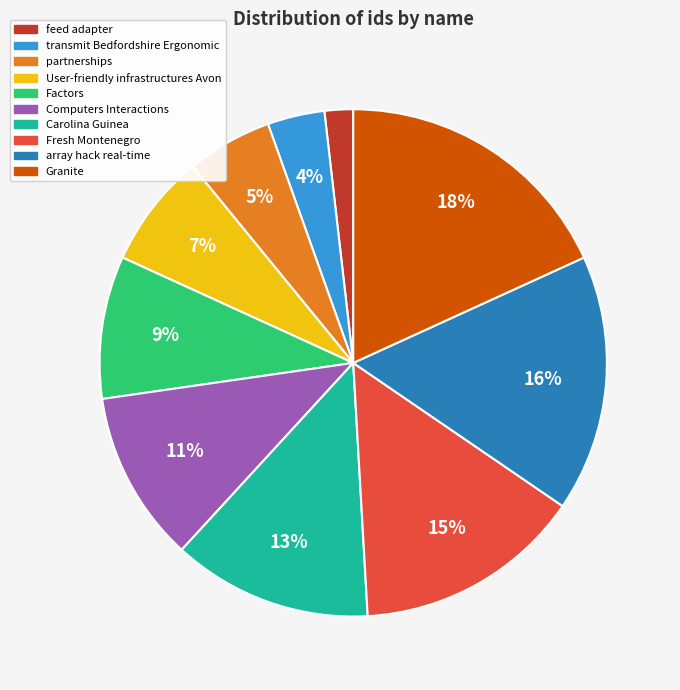

How many slices are in this pie chart?

10